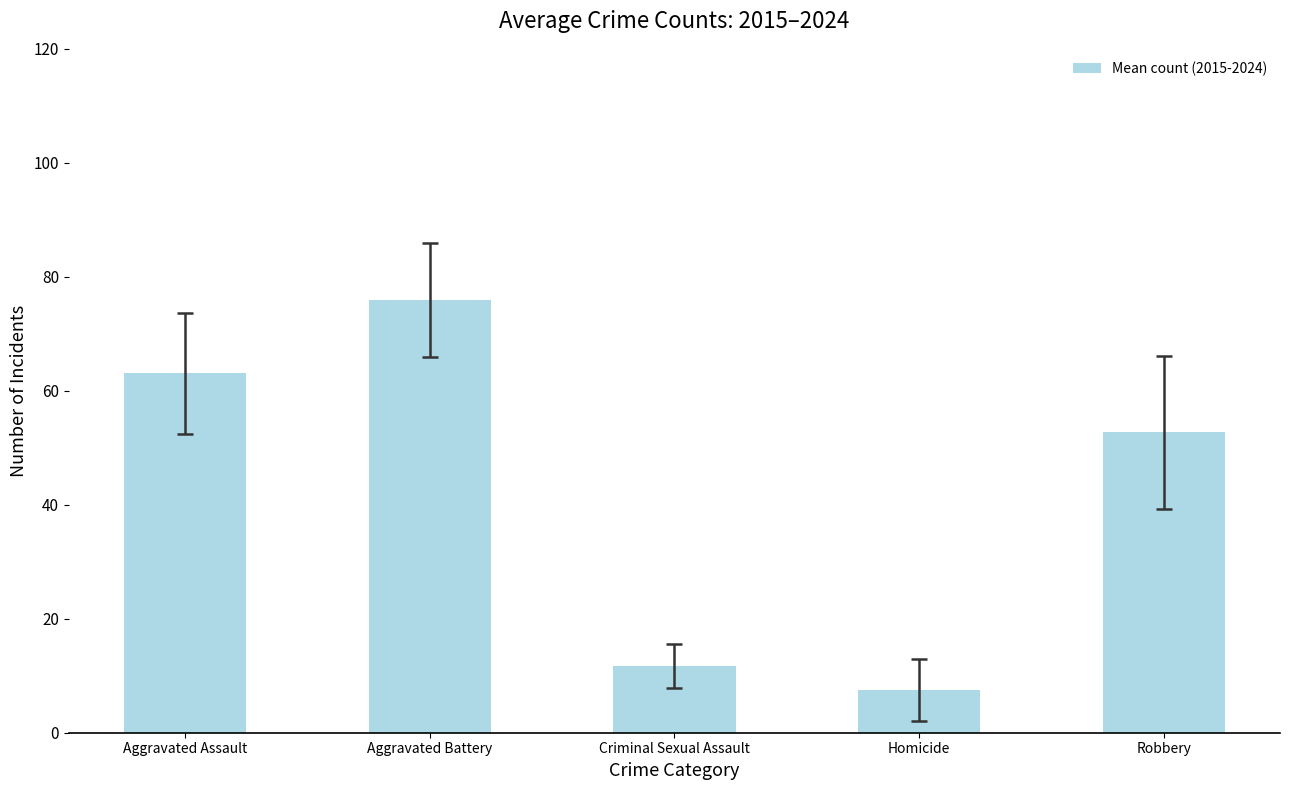

True or false: the data shows 22.7 at Robbery.

False